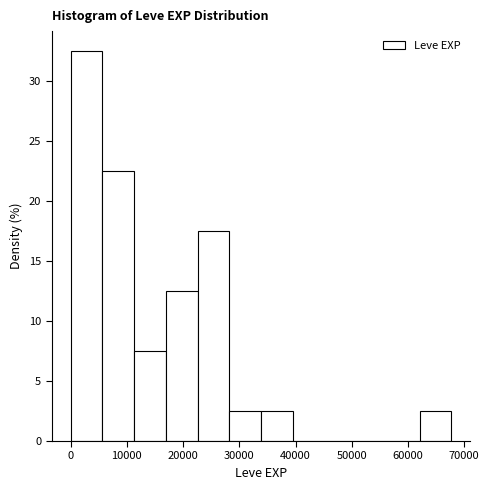

Reading left to right, list every bar in this chart as the range it spans on the x-axis followed by its height. Neither the bar edges nor the heights are printed on the chart, so give them approximately, as read against the axes.

0 to 6000: 32.5
6000 to 11000: 22.5
11000 to 17000: 7.5
17000 to 23000: 12.5
23000 to 28000: 17.5
28000 to 34000: 2.5
34000 to 40000: 2.5
40000 to 45000: 0
45000 to 51000: 0
51000 to 56000: 0
56000 to 62000: 0
62000 to 68000: 2.5